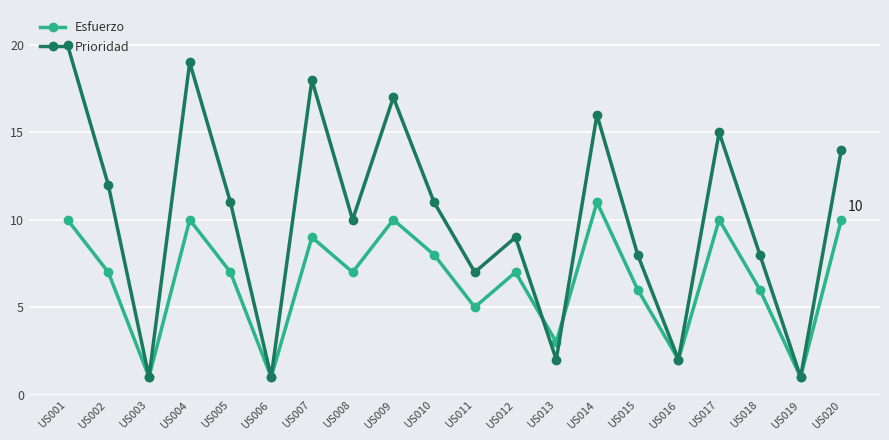

Which series has the widest spread of values?

Prioridad